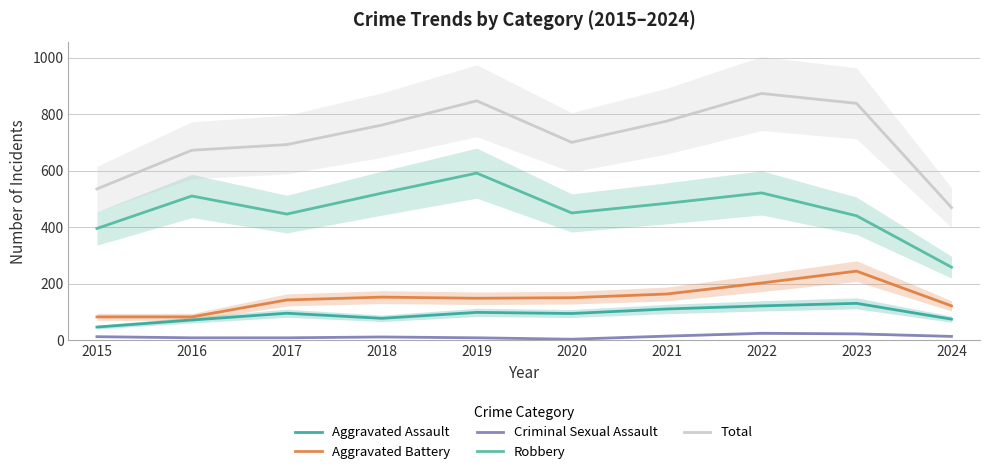

What is the highest value of the Total series?

873